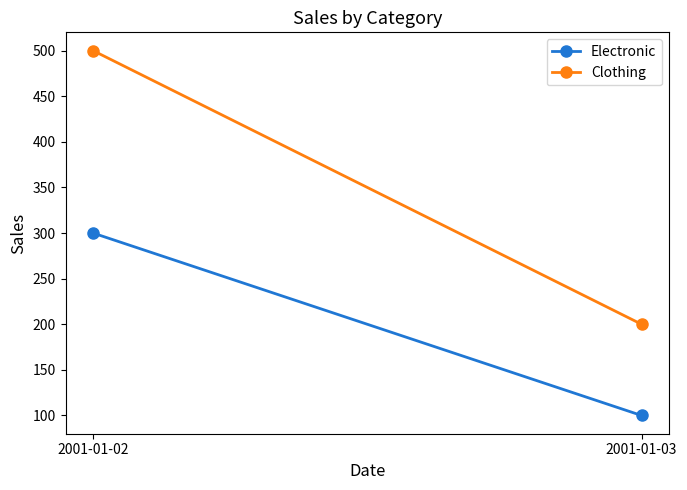

Does the chart have visible grid lines?

No